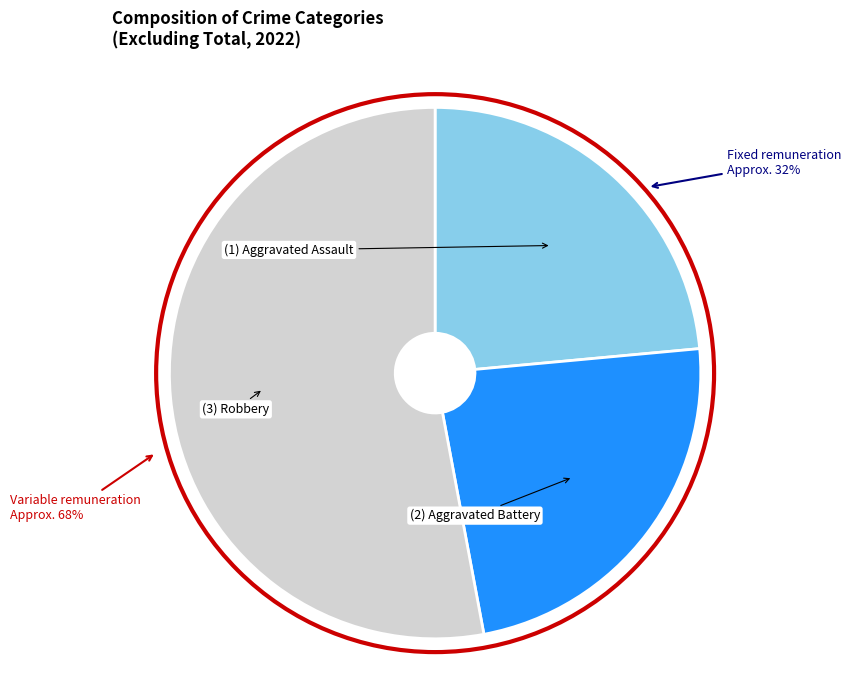

Is it true that Aggravated Battery is 24% of the pie?

True